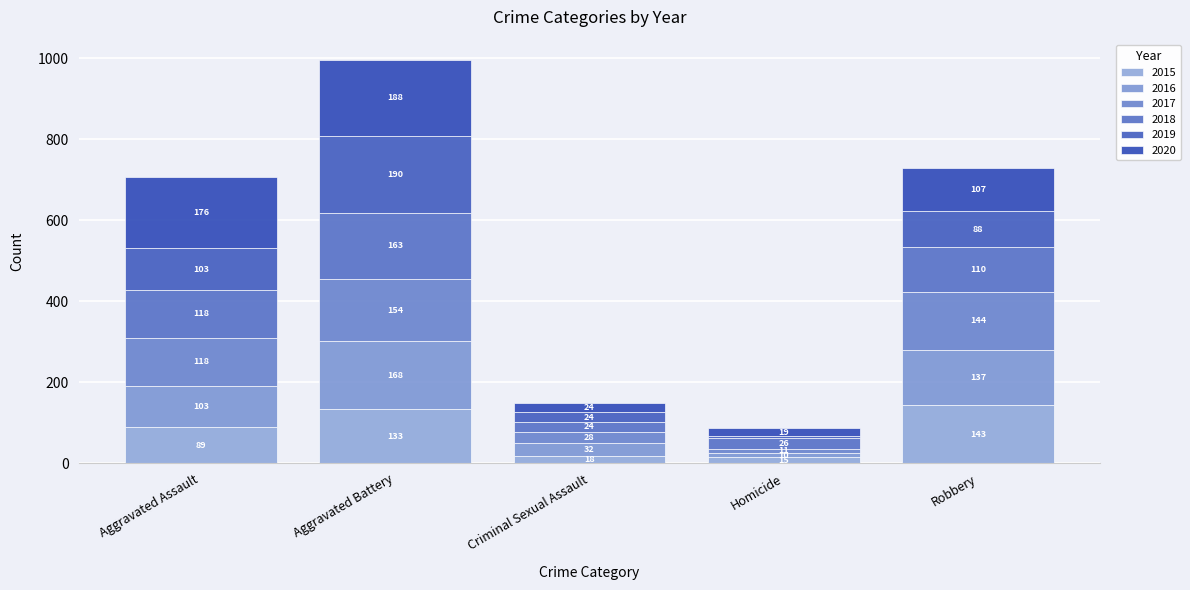

Which series has the widest spread of values?

2019